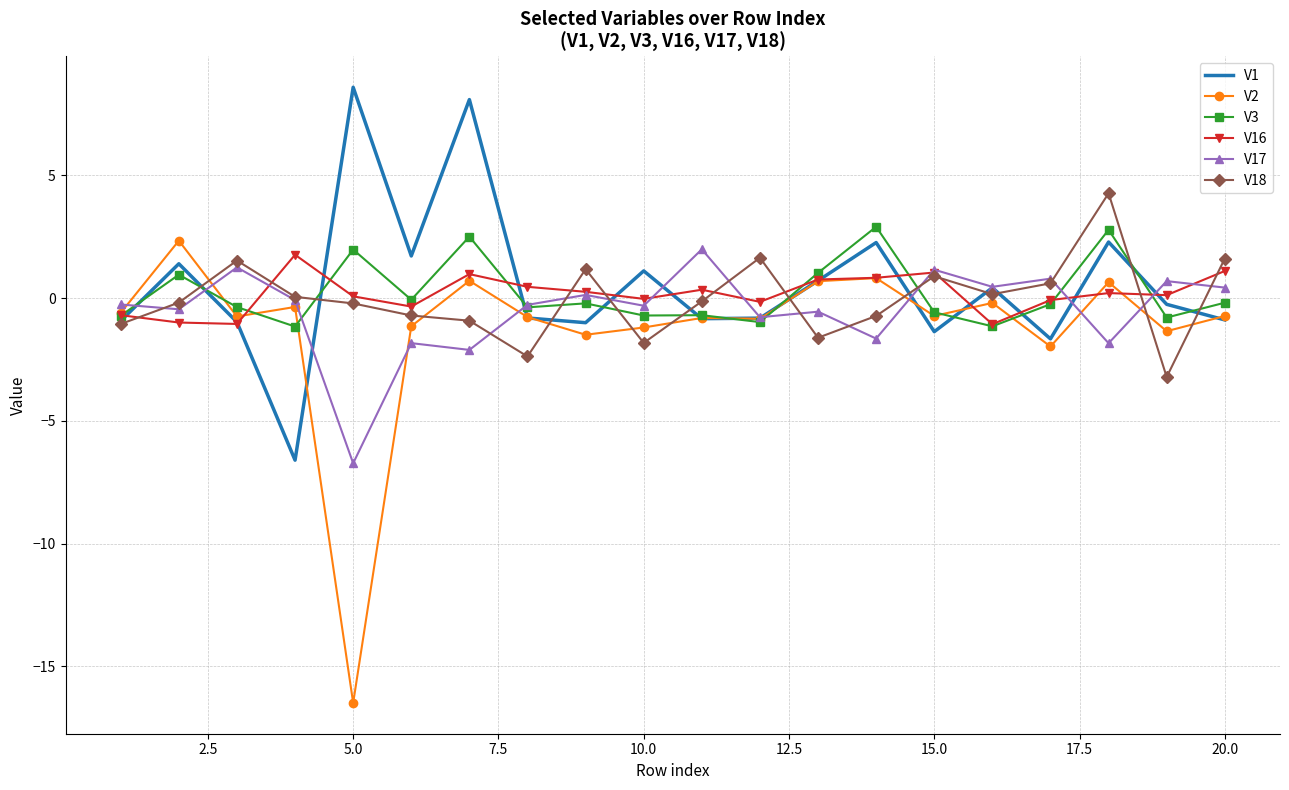

Which series has the largest range (max minus min)?

V2